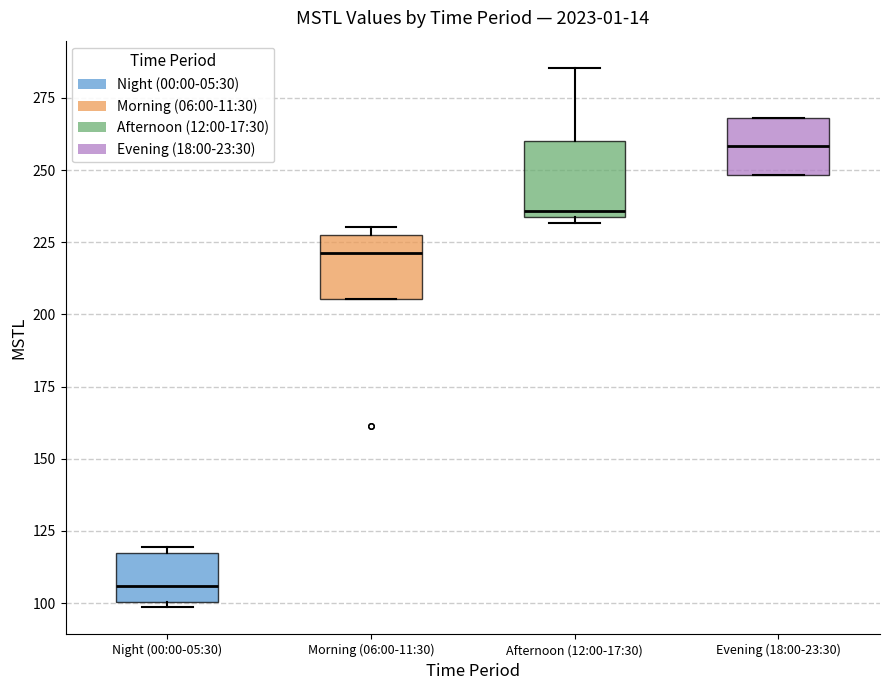

Which box has the highest median line?

Evening (18:00-23:30)